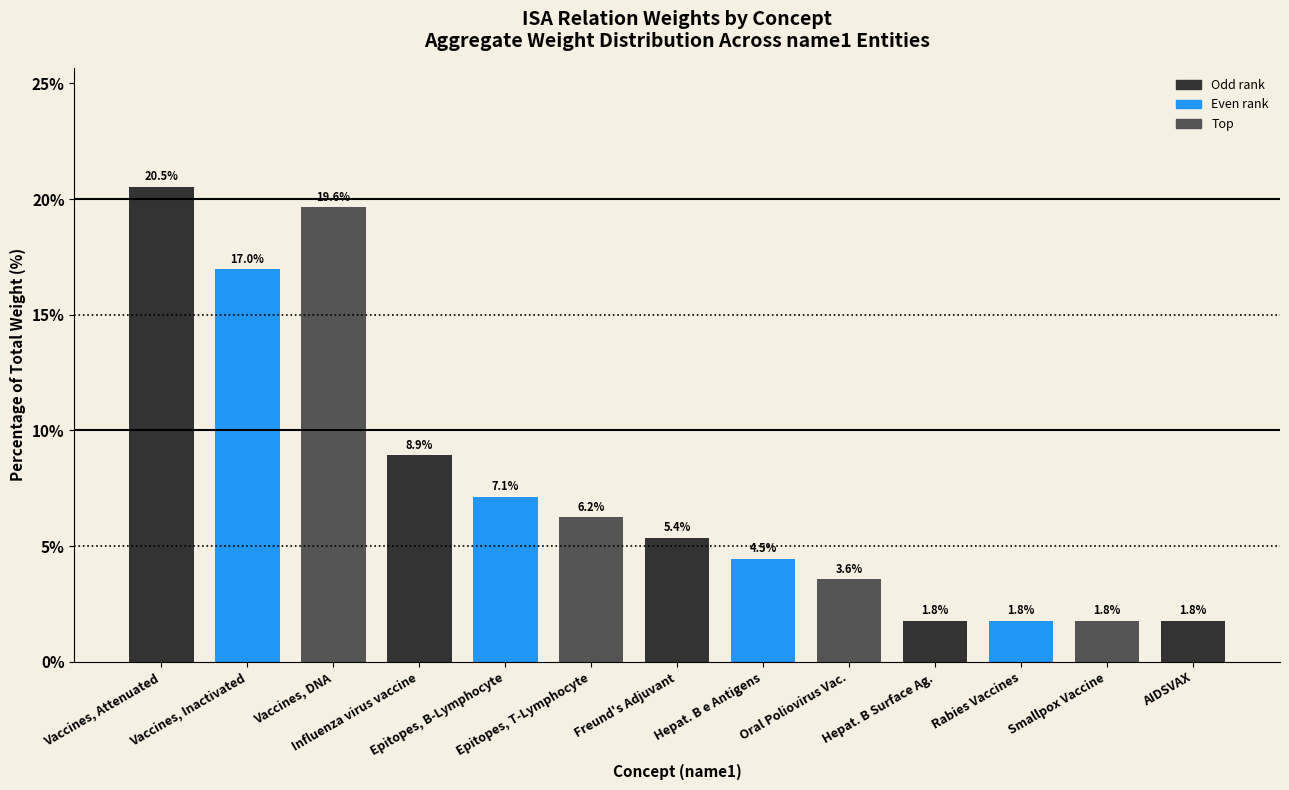

What is the value of the 3rd bar from the left?

19.6